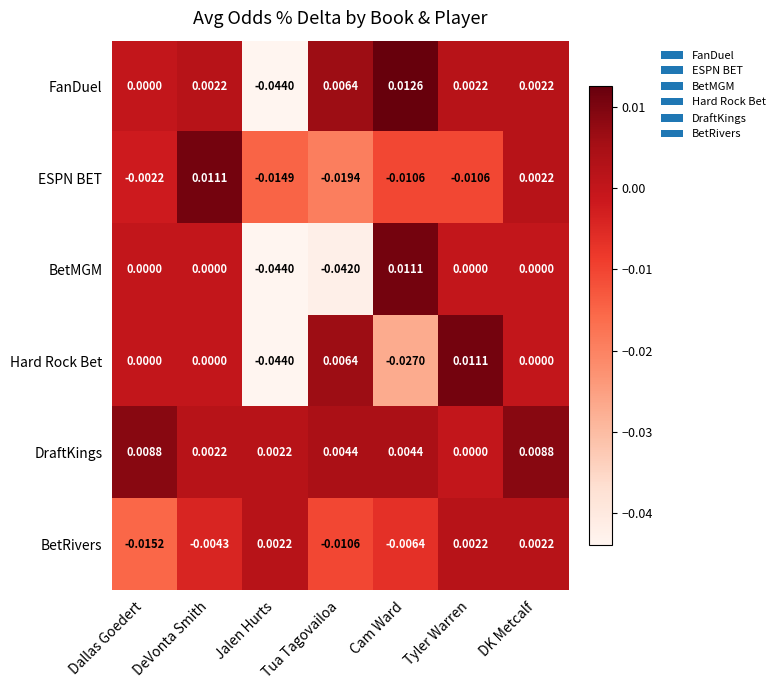

Which label corresponds to the smallest value in the chart?

Jalen Hurts